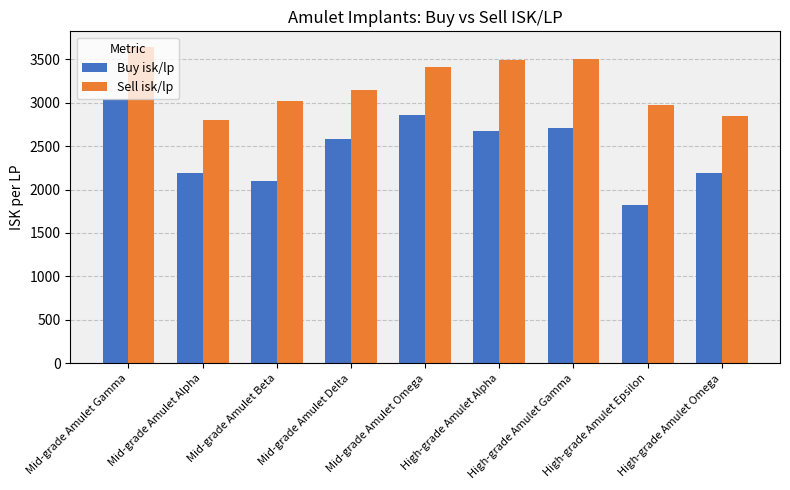

Does the chart contain stacked bars?

No